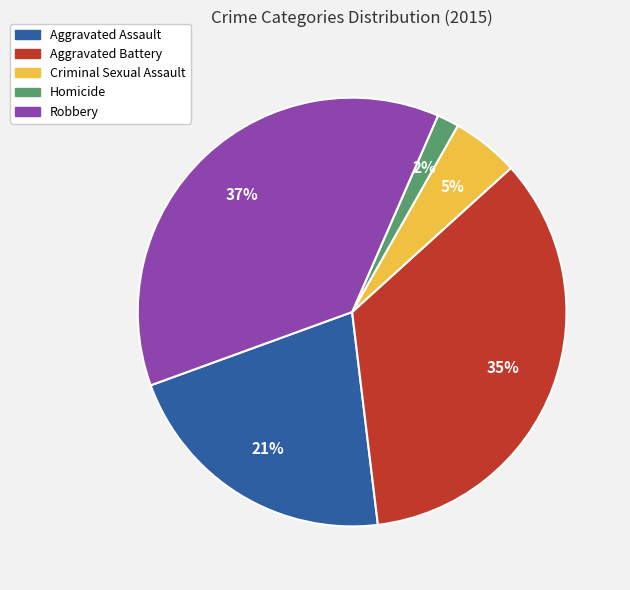

Count the number of slices in the pie.

5